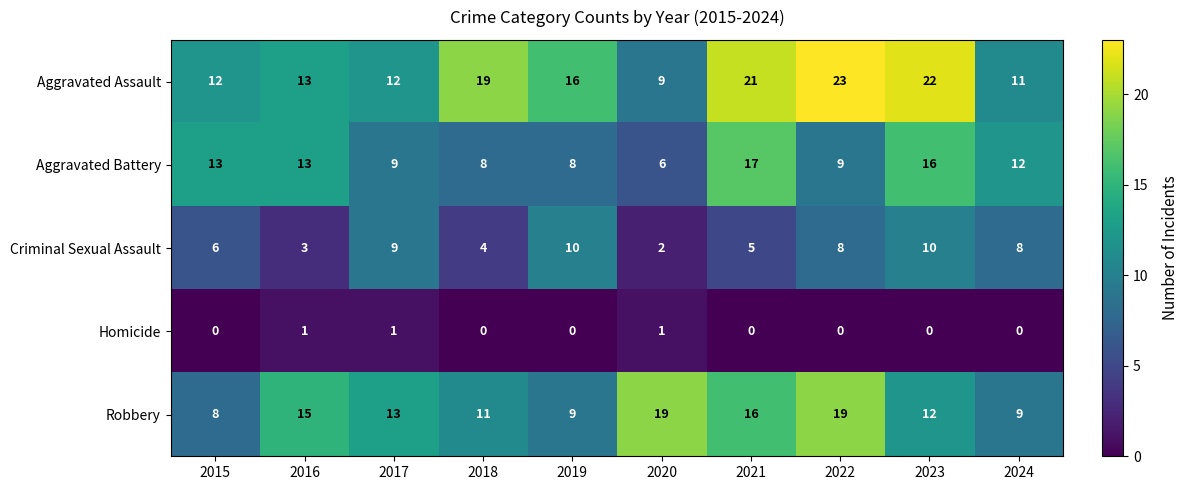

Where is Aggravated Battery nearest to the value 11?

2024